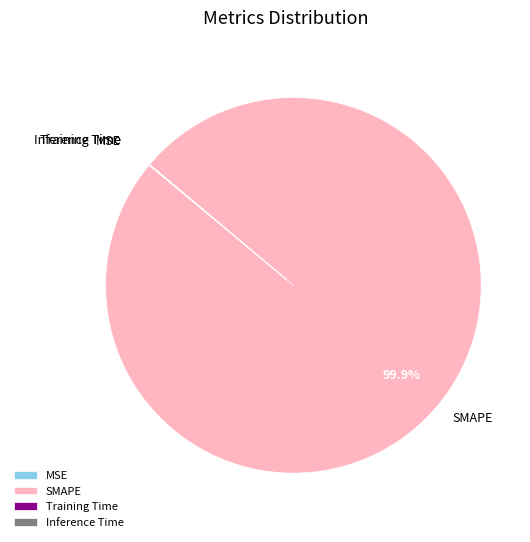

Which slice is the largest?

SMAPE